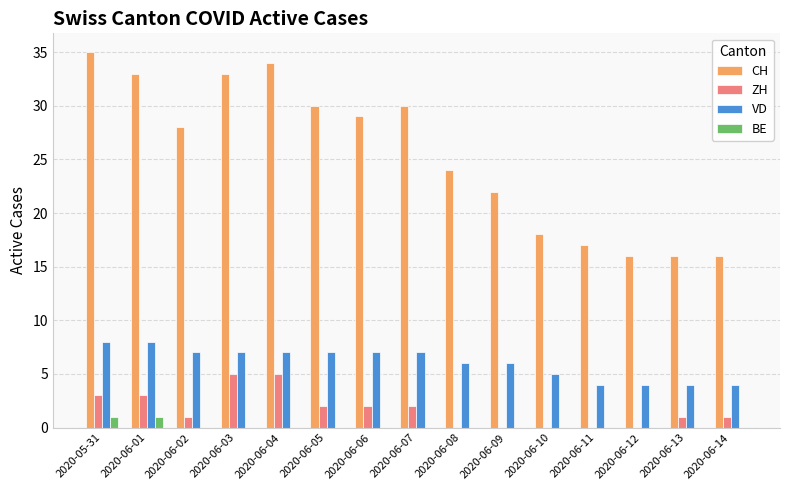

The VD series shows 8 at 2020-05-31. True or false?

True